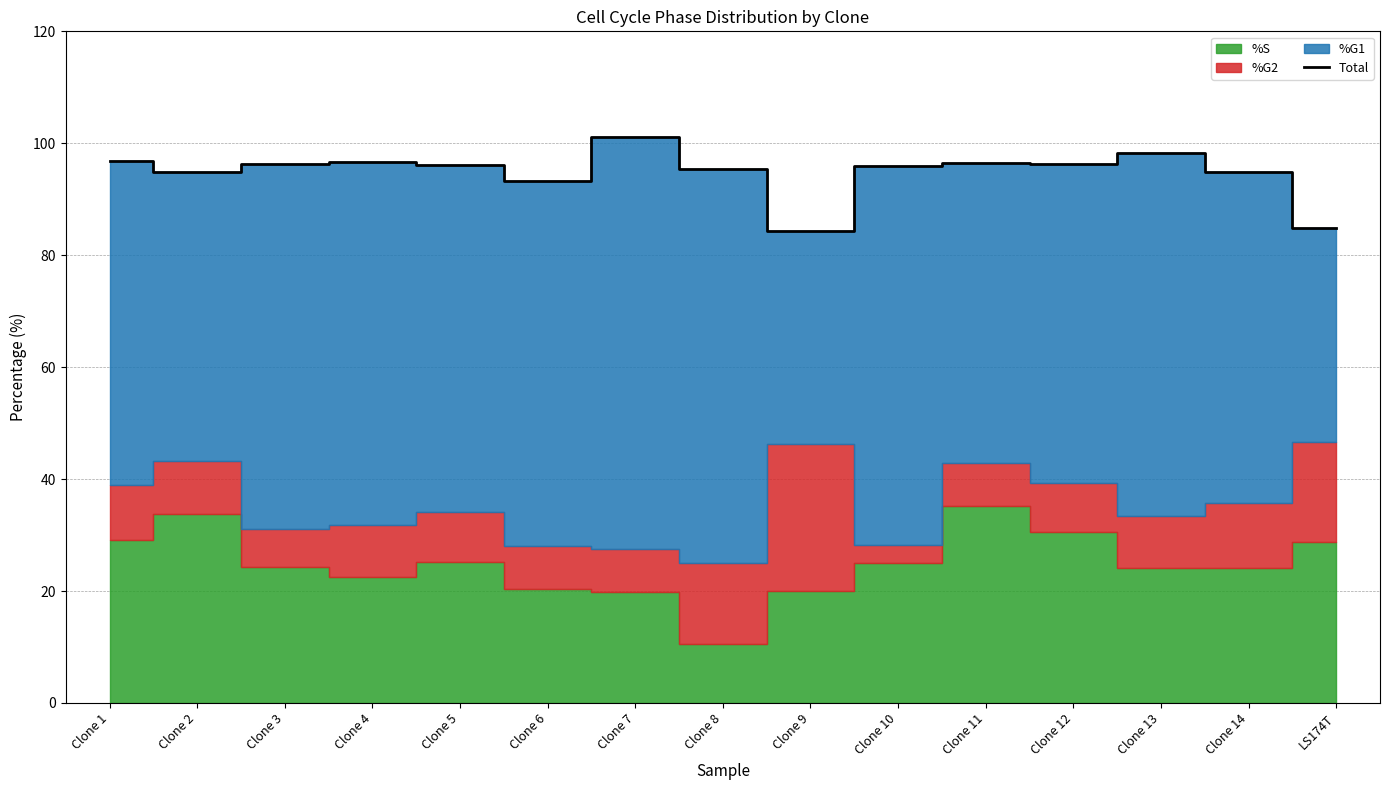

Which category has the lowest value across all series?

Clone 9